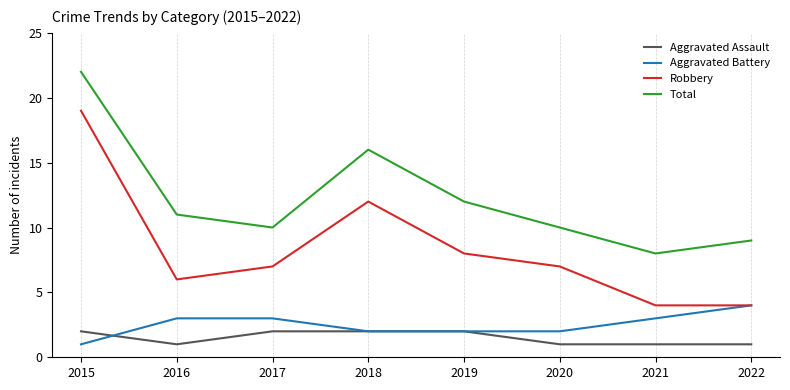

What value does the Robbery series have at 2022?

4